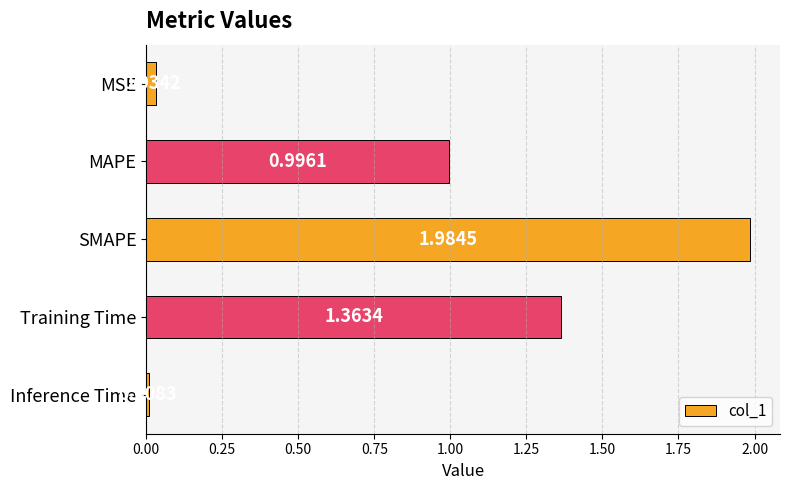

How many distinct data groups are displayed?

1